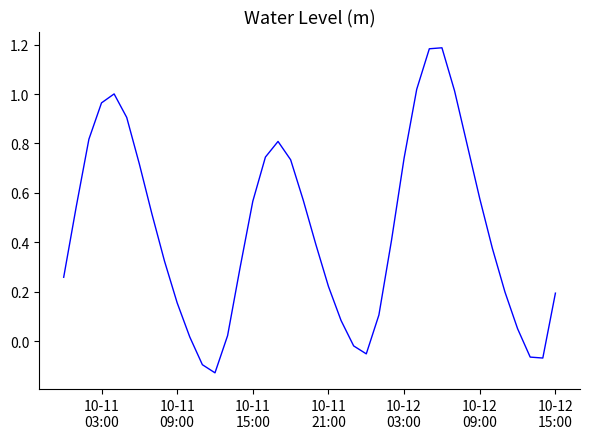

How many interior local peaks (higher than both neighbors) does the data have?

3